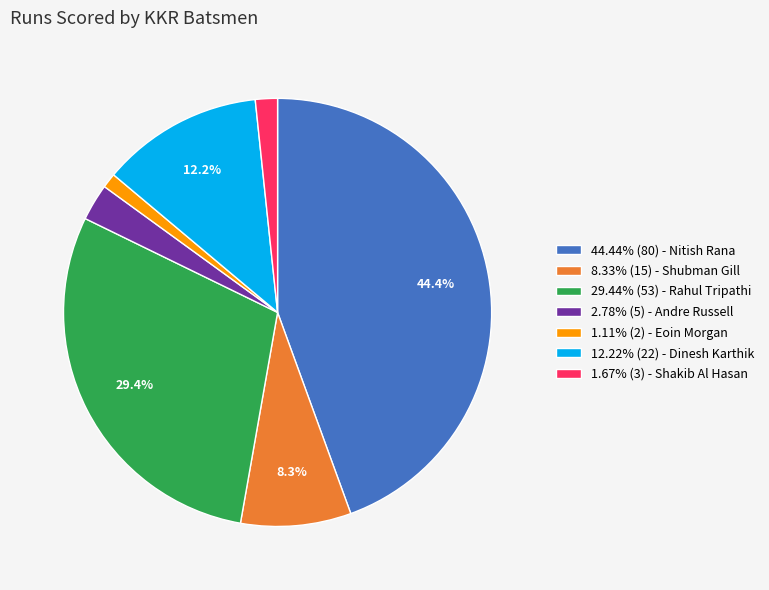

Is the sum of 44.44% (80) - Nitish Rana and 29.44% (53) - Rahul Tripathi greater than half?

Yes